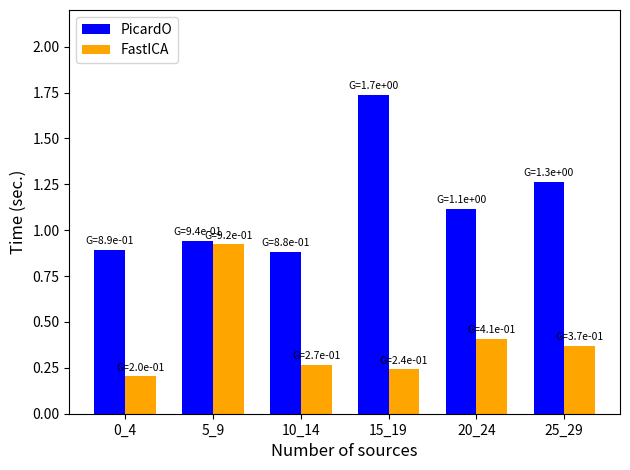

At which category does the chart reach its peak across all series?

15_19